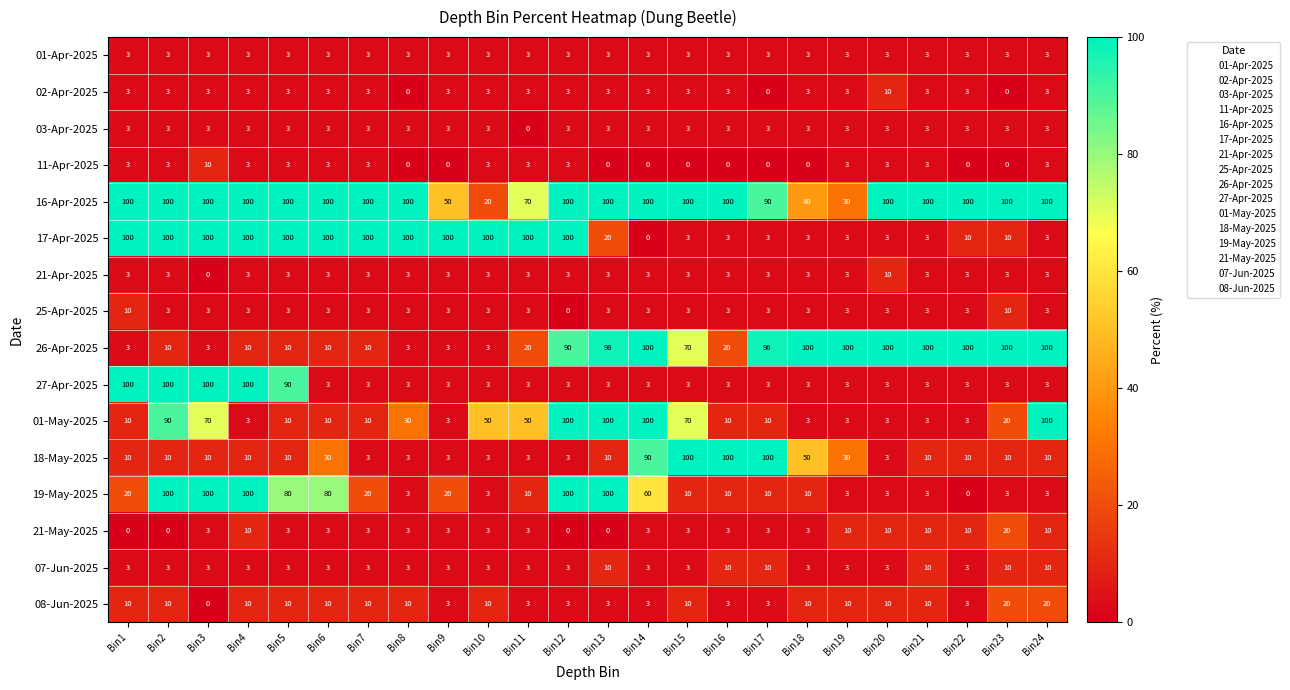

Which series changed the most between Bin5 and Bin9?

27-Apr-2025